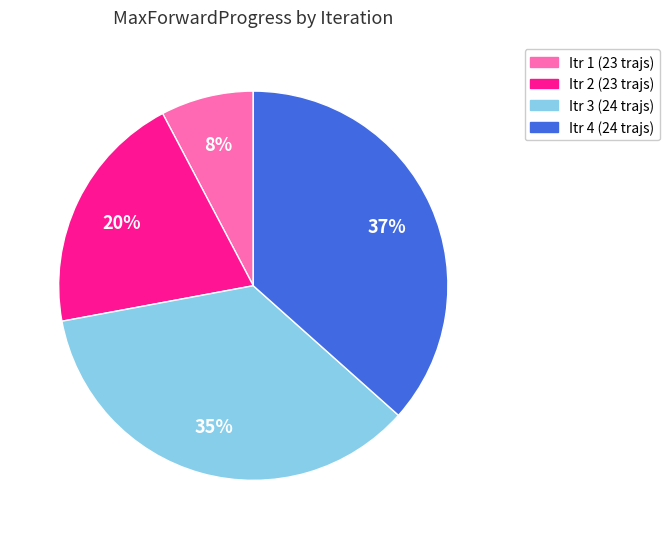

To the nearest percent, what is the average slice percentage?

25%